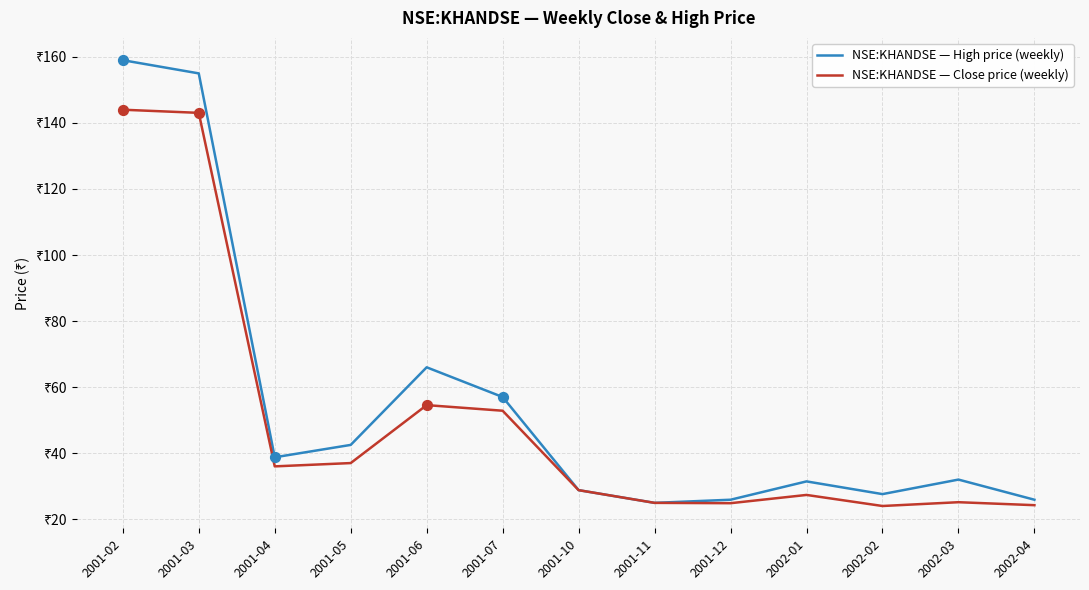

Is the value of NSE:KHANDSE — Close price (weekly) at 2001-02 greater than the value of NSE:KHANDSE — High price (weekly) at 2001-05?

Yes